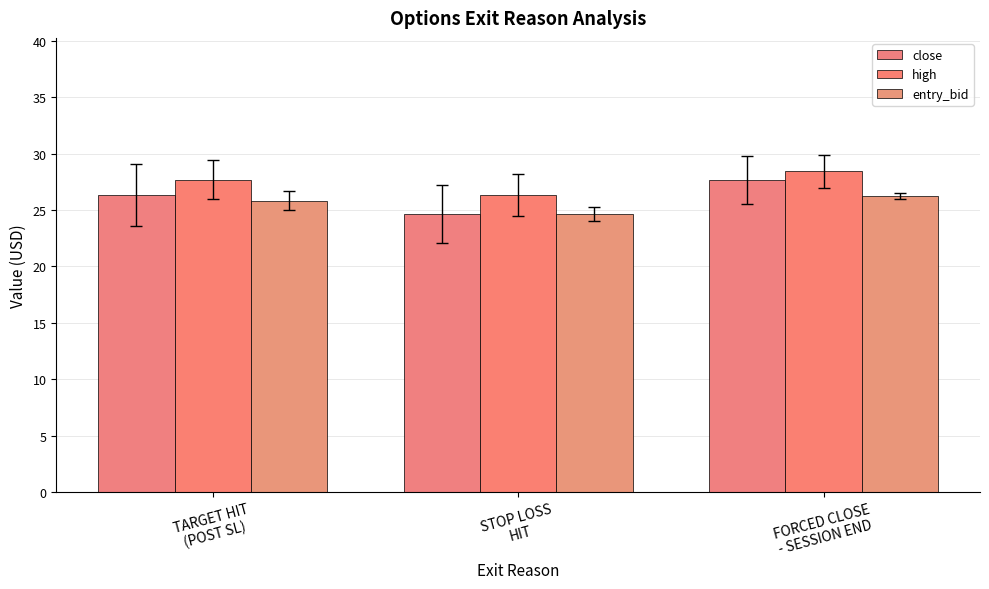

How many high values are between 26 and 28?

2